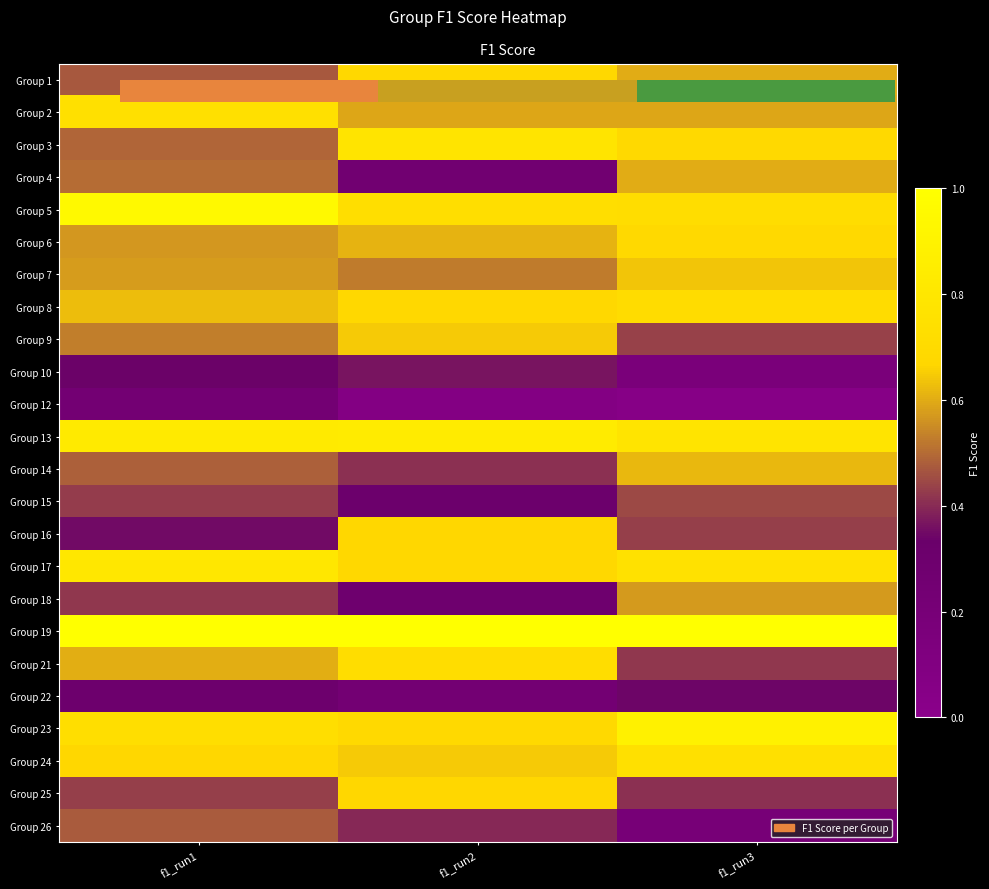

What is the total value across all series at f1_run1?

13.6